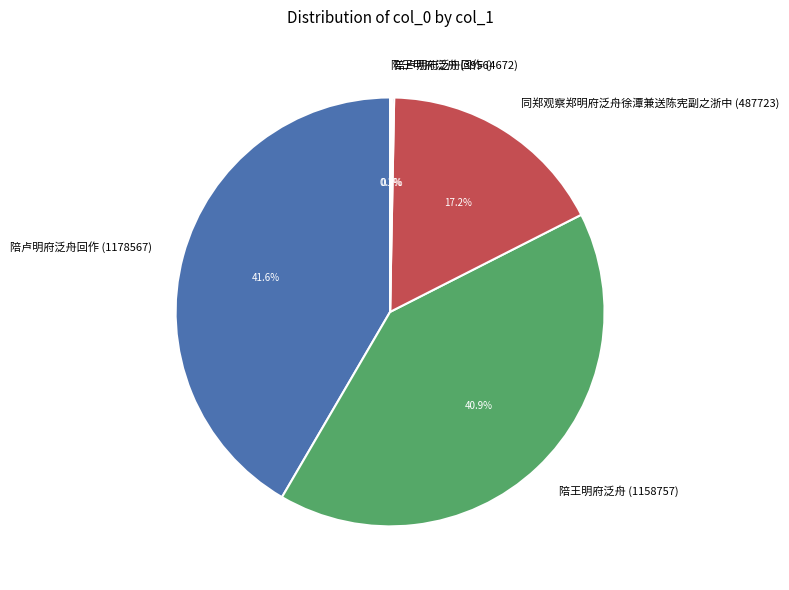

Is it true that 陪卢明府泛舟回作 (1178567) is 28% of the pie?

False